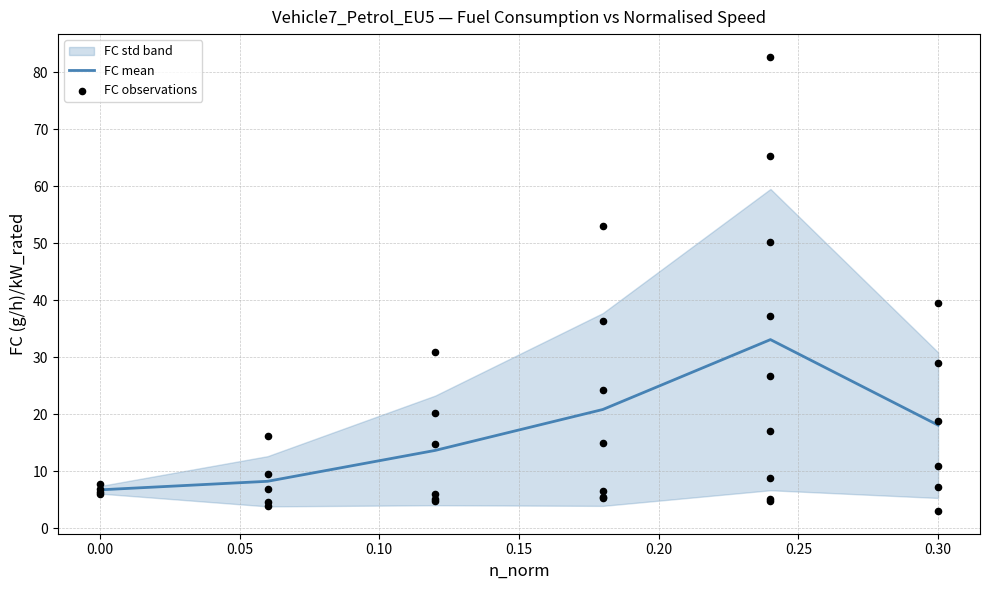

Which series has the widest spread of Y values?

FC